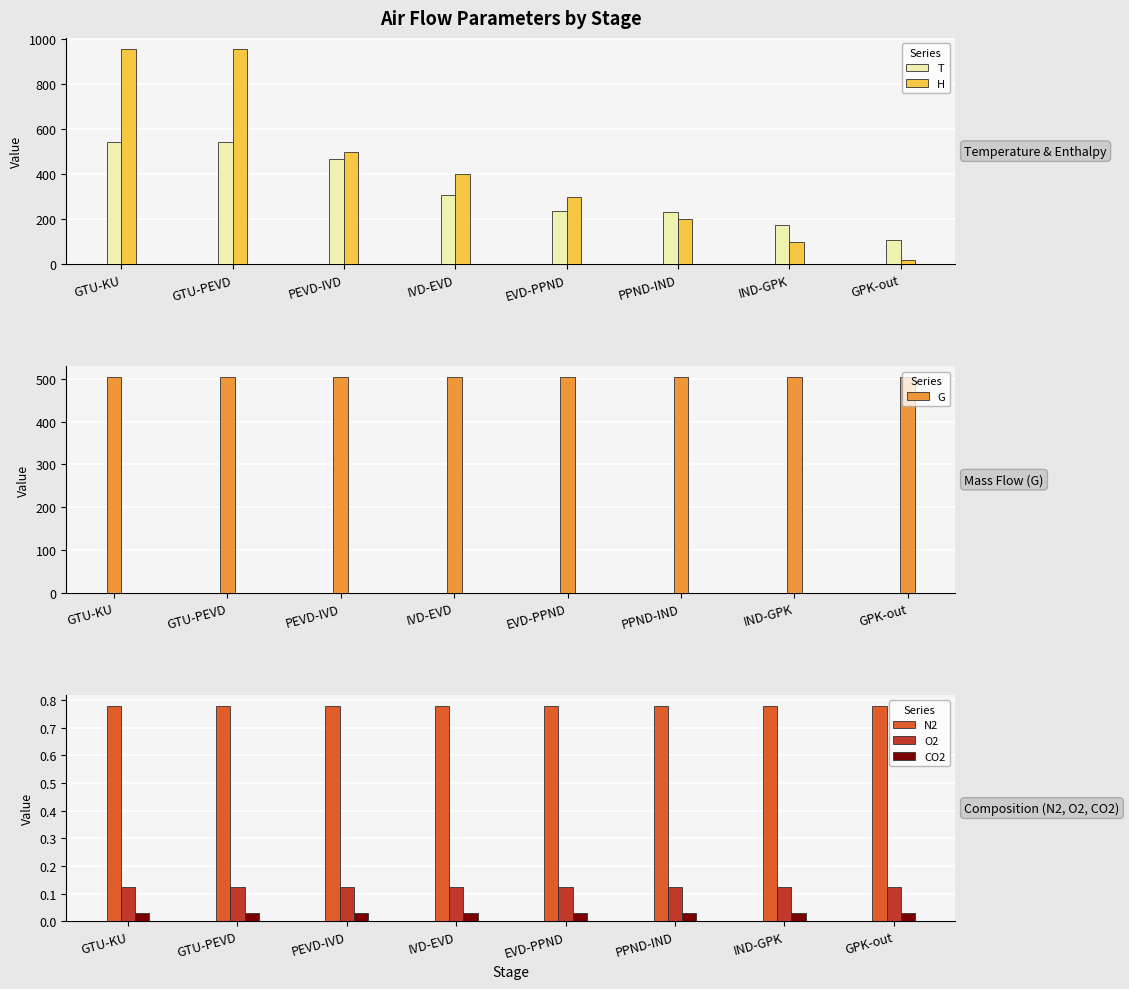

Does the chart contain any negative values?

No